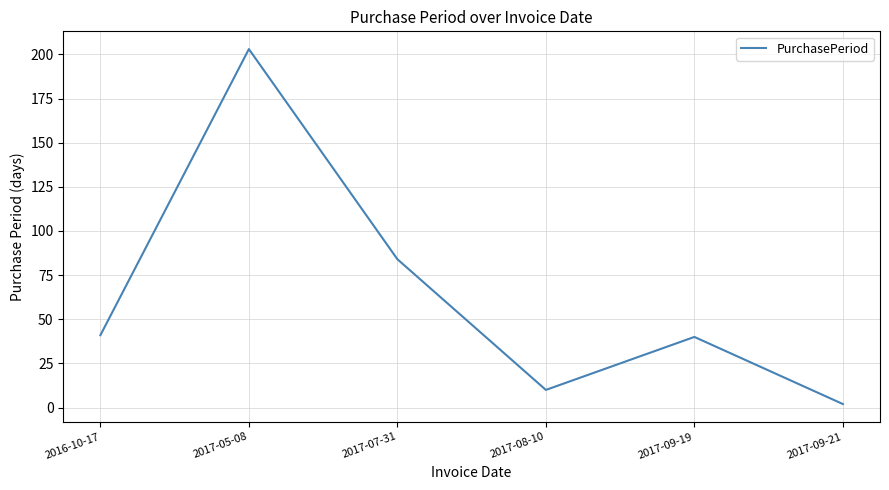

Which category has the lowest value across all series?

2017-09-21